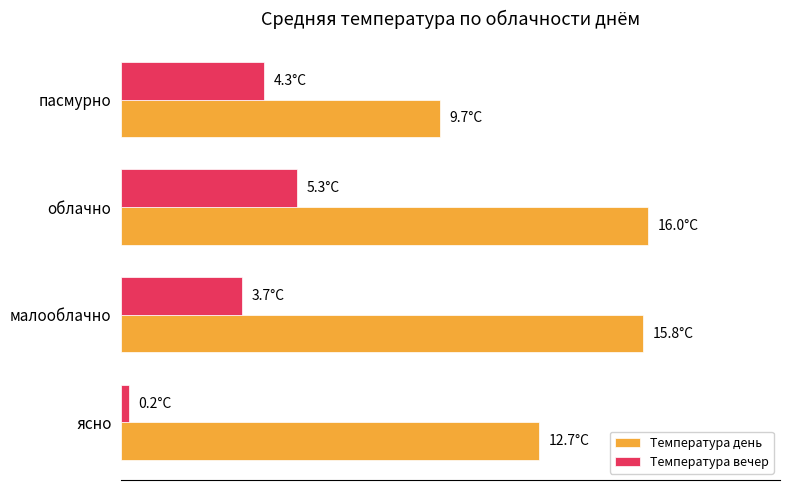

Which series has the largest range (max minus min)?

Температура день